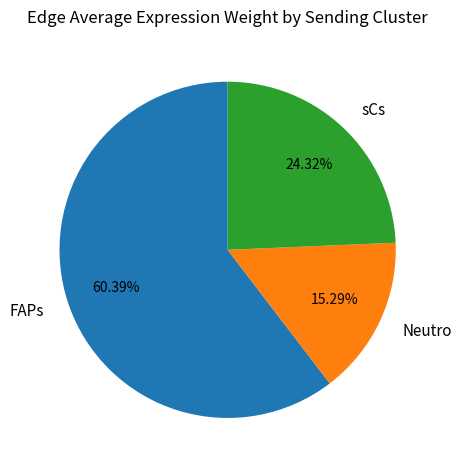

To the nearest percent, what portion does sCs represent?

24%